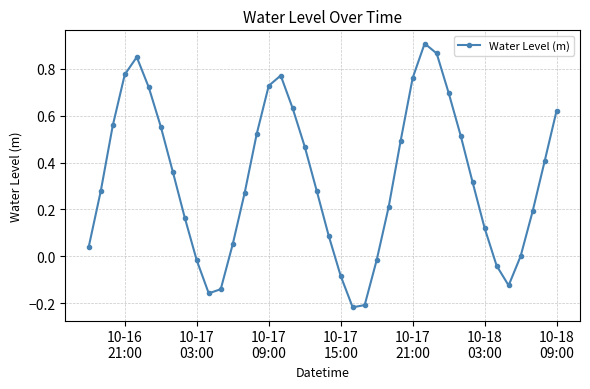

Count the number of data series in this chart.

1